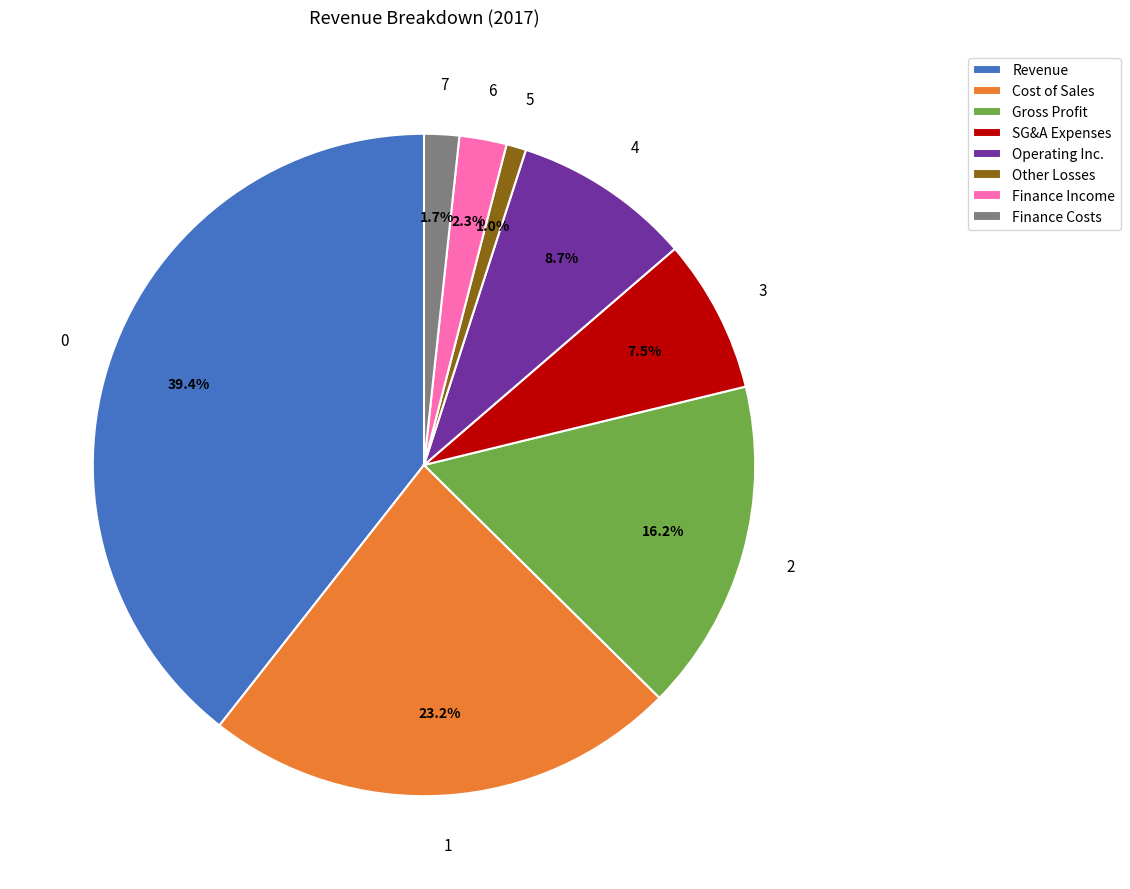

Does Finance Income represent more than half of the total?

No